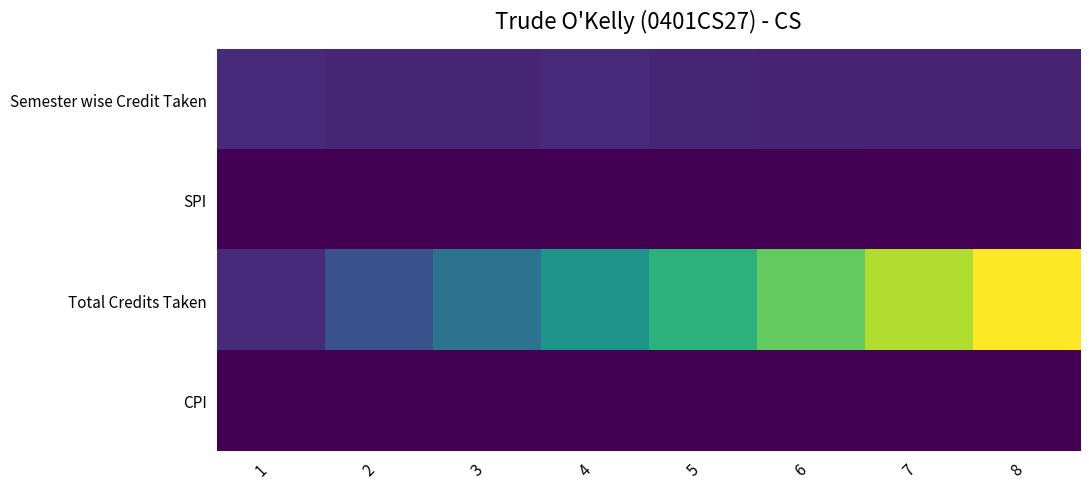

Which series has the largest total across all categories?

Total Credits Taken